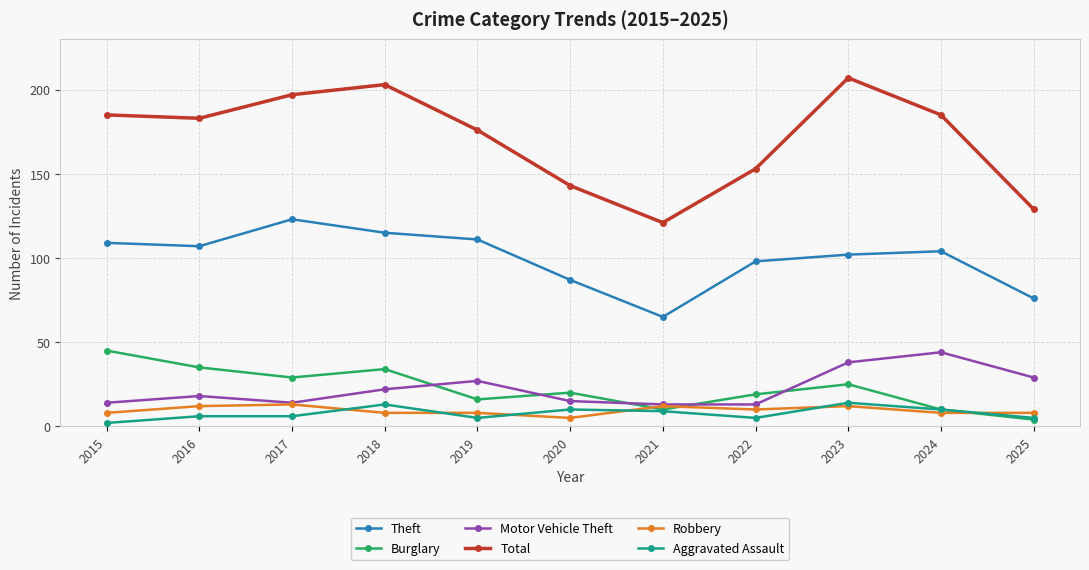

At how many categories does at least one series exceed 33?

11